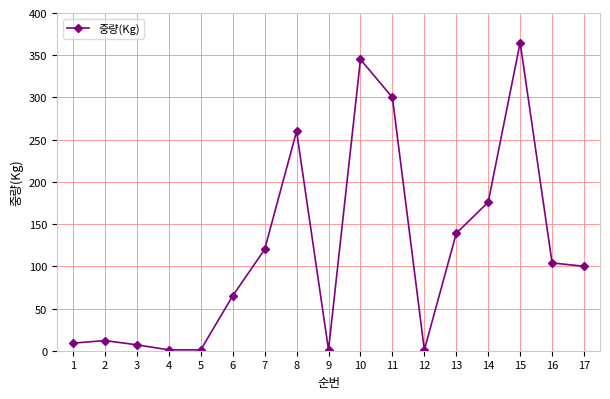

Between 17 and 3, which is larger?

17